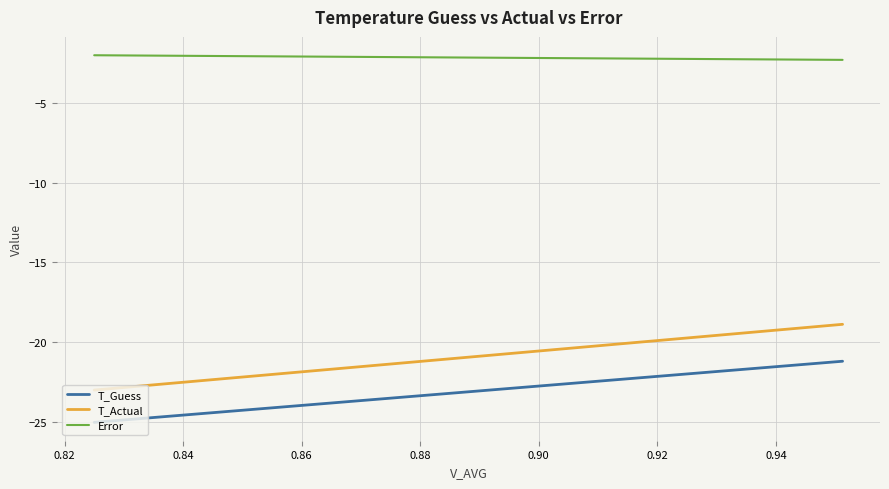

Which series has the widest spread of values?

T_Actual